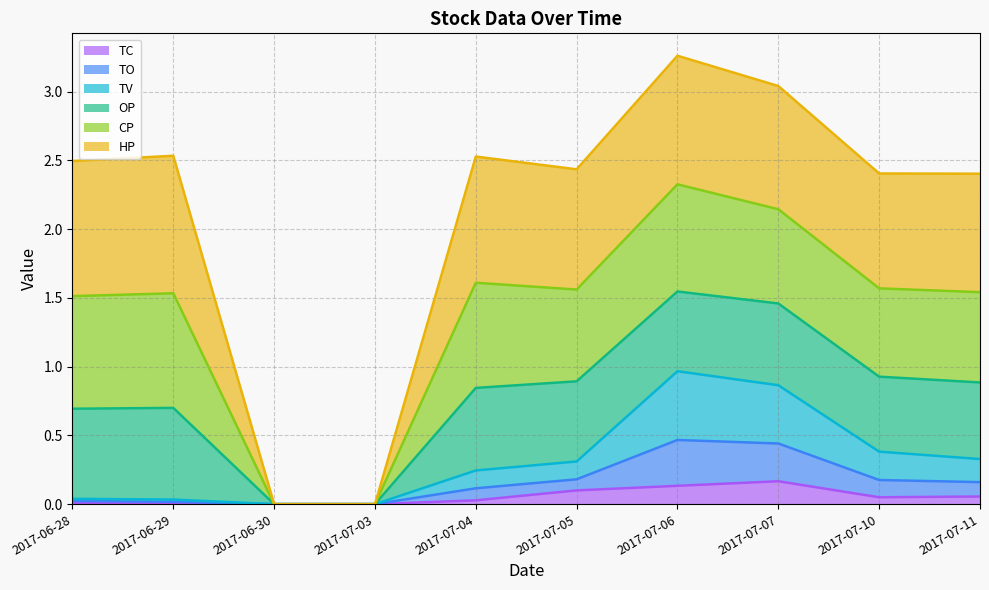

What are all the series names shown in the legend?

TC, TO, TV, OP, CP, HP